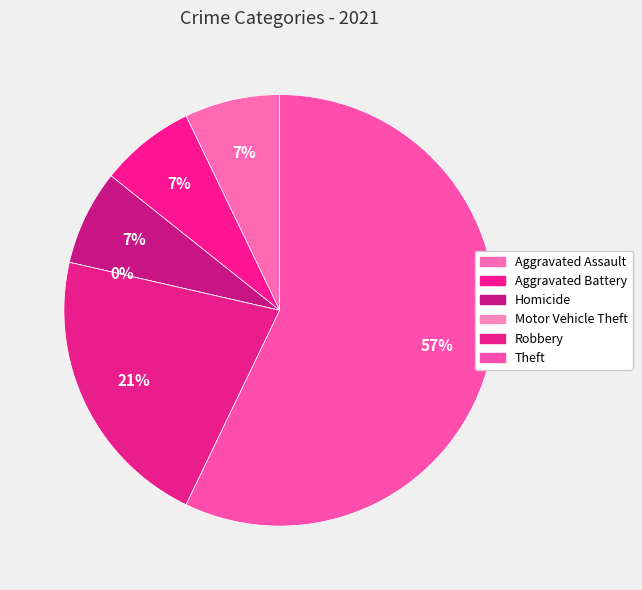

How many slices are in this pie chart?

6